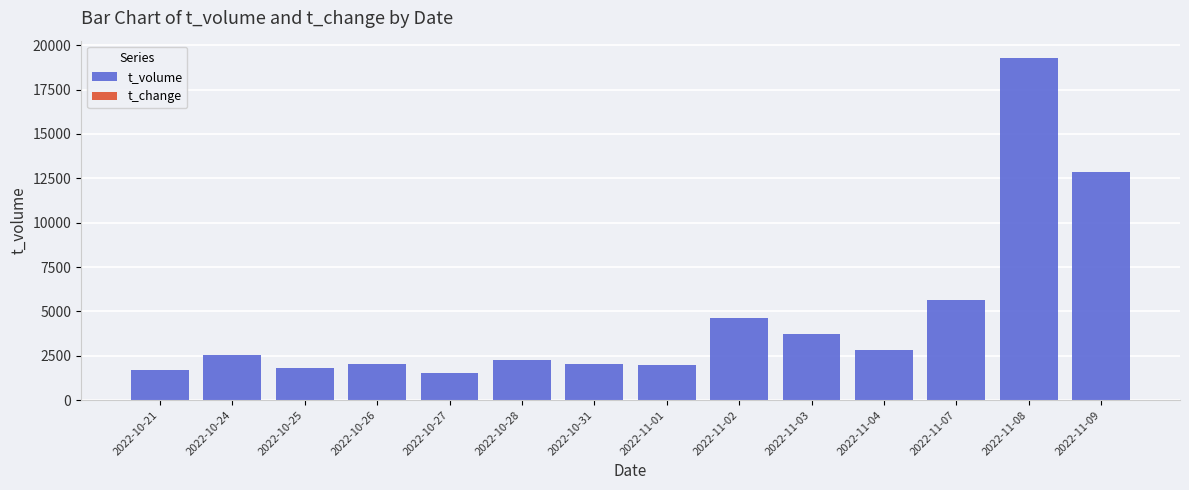

Which category has the highest value in the t_volume series?

2022-11-08